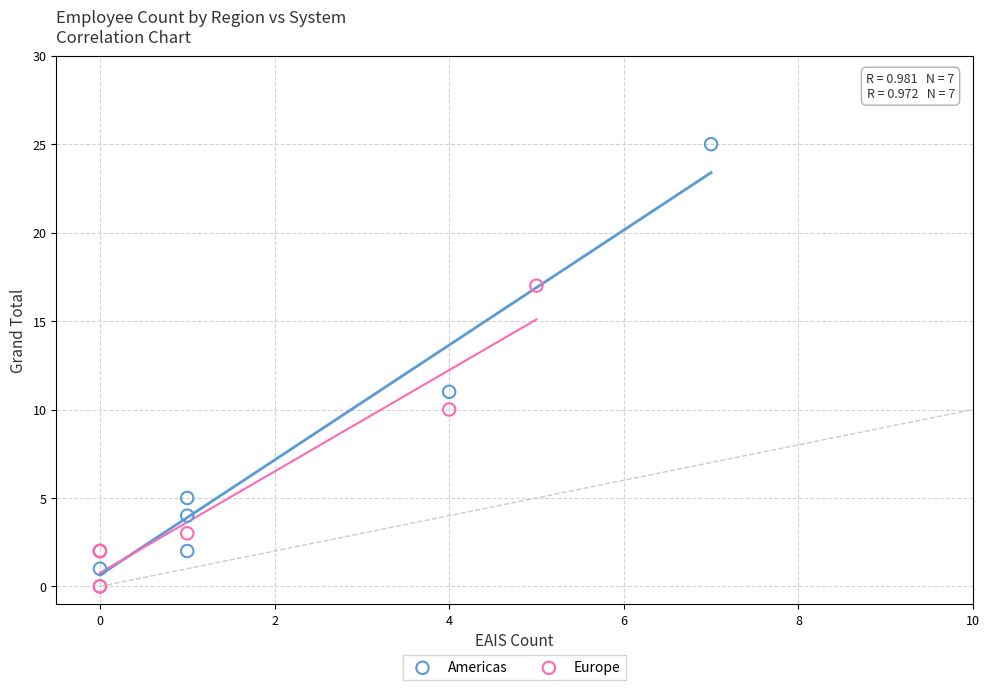

Which series reaches the maximum Y coordinate?

Americas